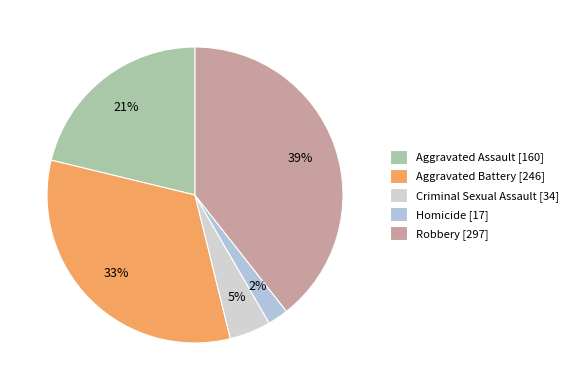

What is the smallest slice in the pie chart?

Homicide